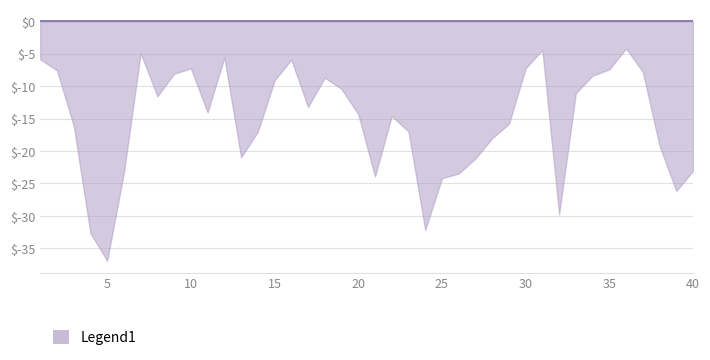

What is the smallest value displayed?

-36.9